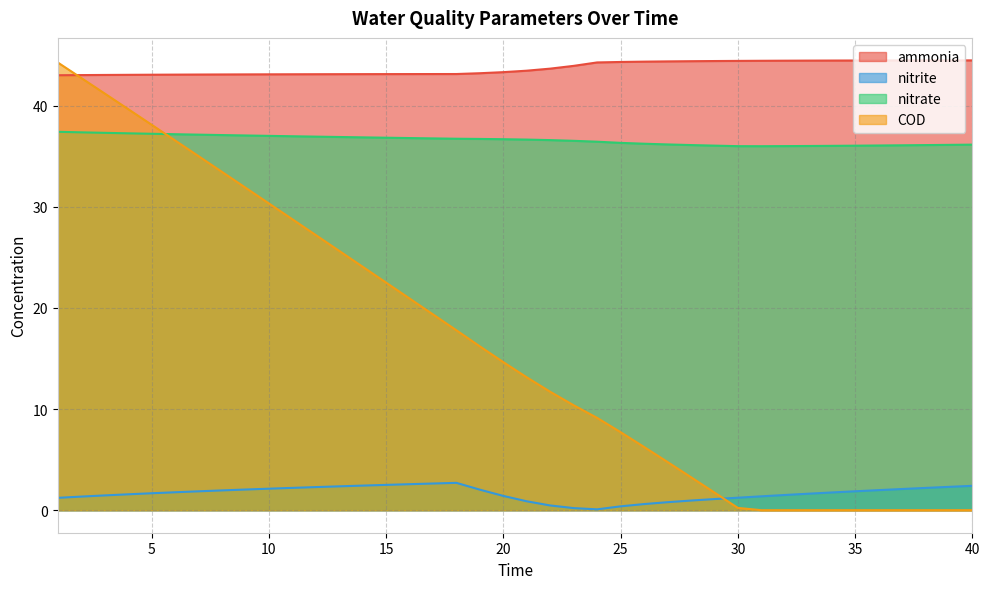

At 13, list the series in order from largest to smallest.

ammonia, nitrate, COD, nitrite